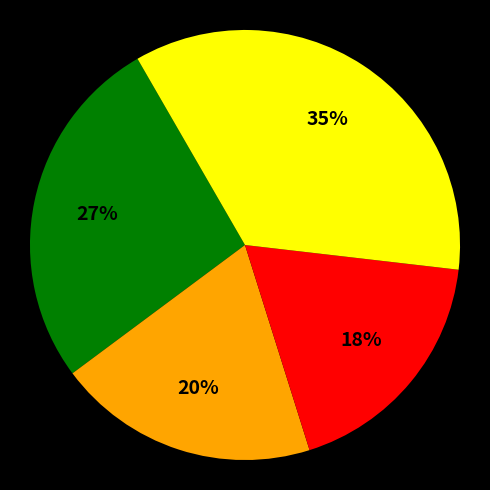

Is there any slice that represents more than half of the pie?

No